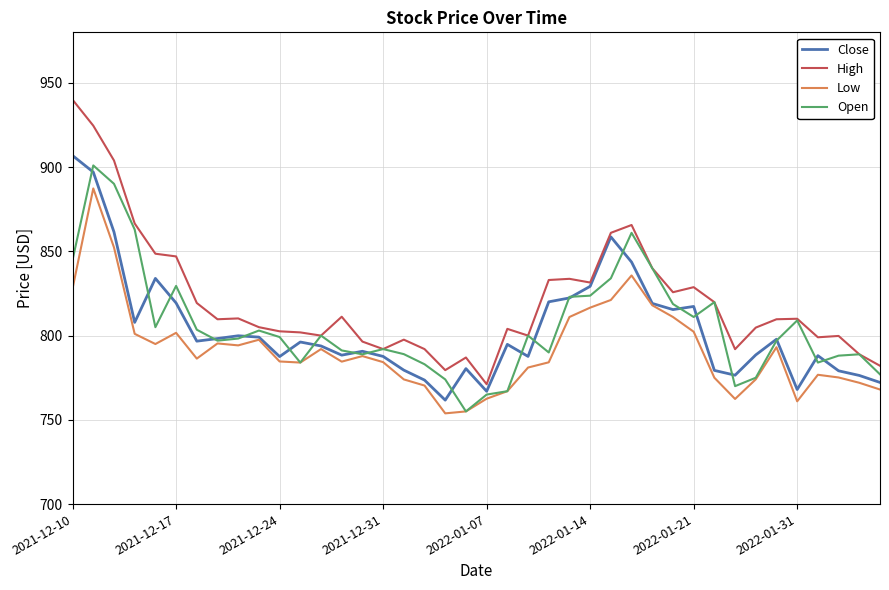

Which series has the widest spread of values?

High